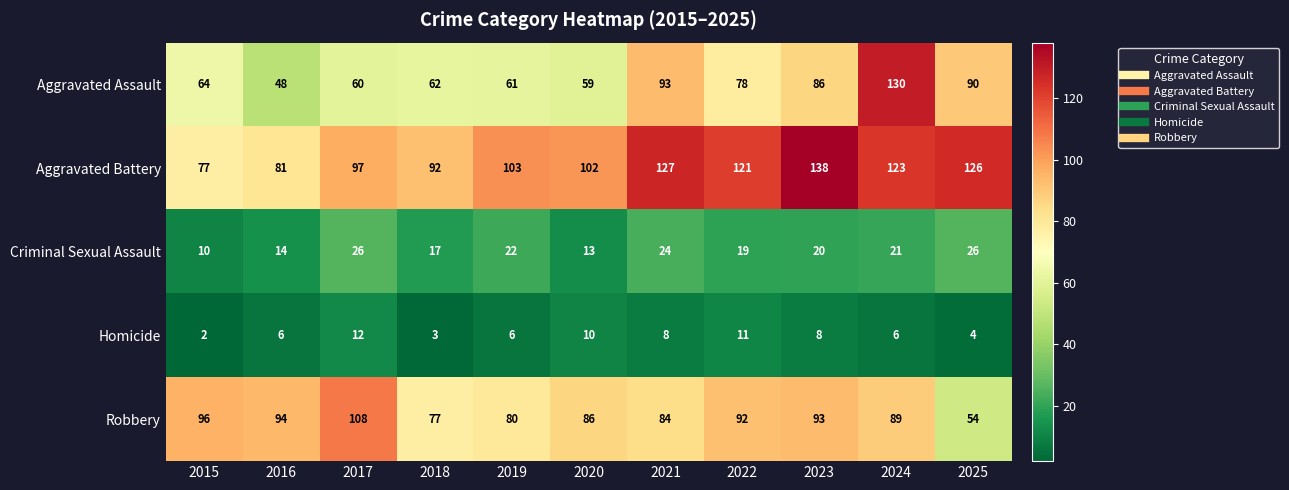

What is the difference between the second highest and second lowest values in the Aggravated Assault series?

34